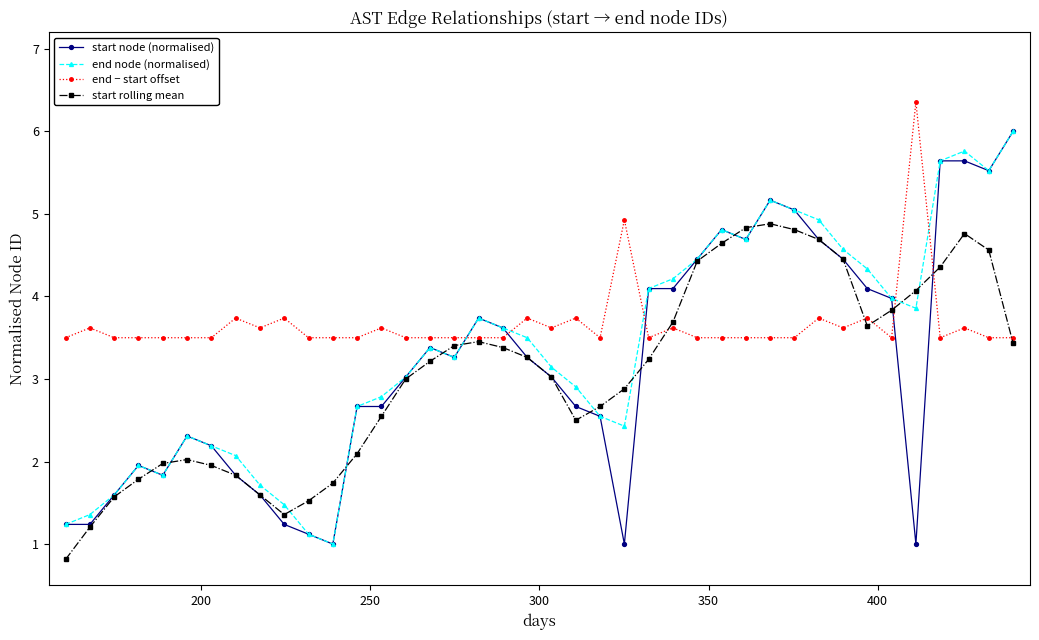

True or false: end node (normalised) has more than 1 interior local peaks.

True